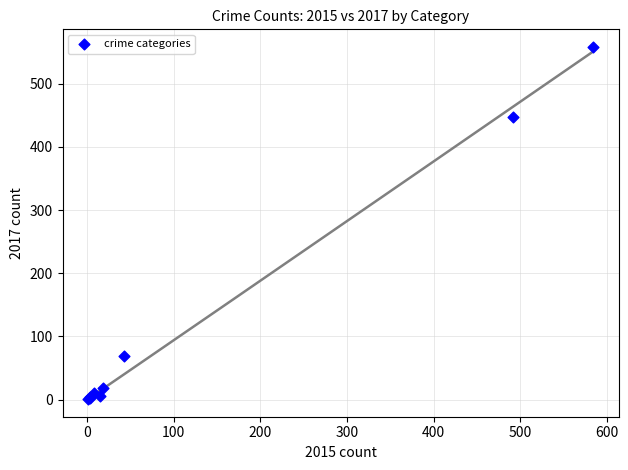

What Y value in the scatter plot is closest to 279?

447